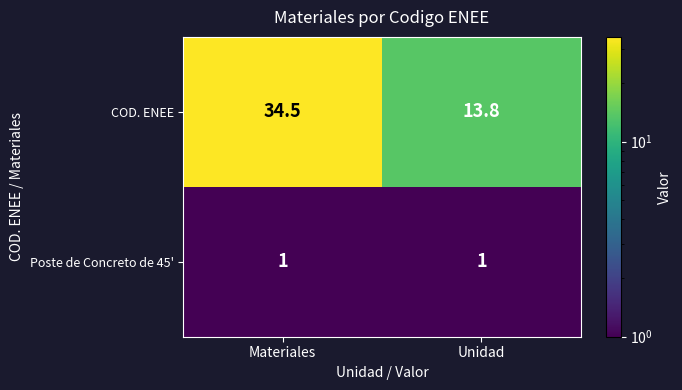

At which category does the chart reach its peak across all series?

Materiales